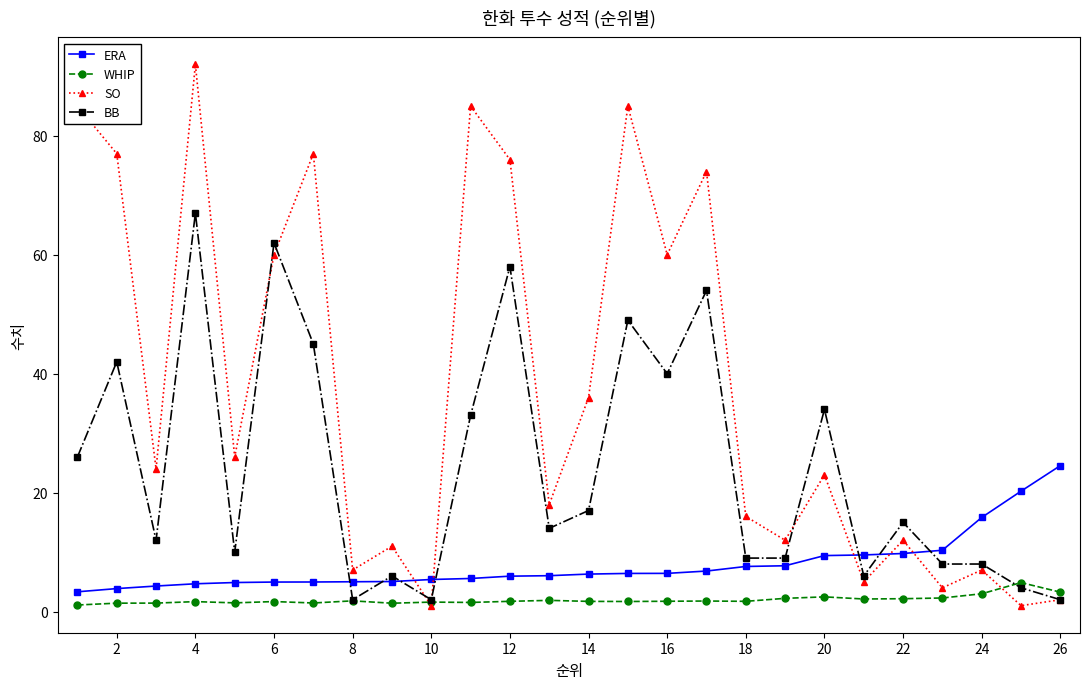

Which series has the largest range (max minus min)?

SO